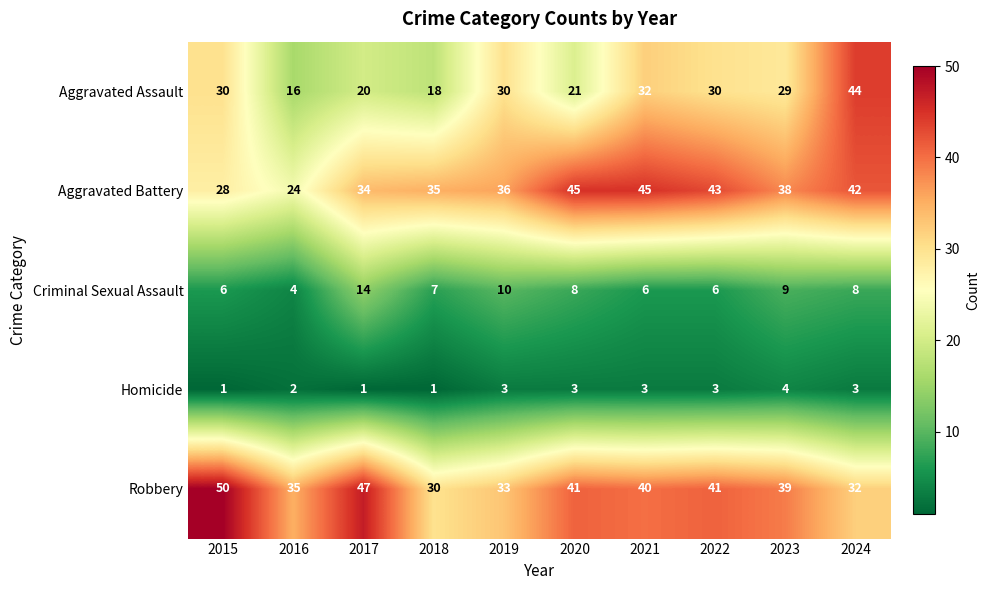

What is the sum of the Aggravated Assault values at 2019 and 2021?

62